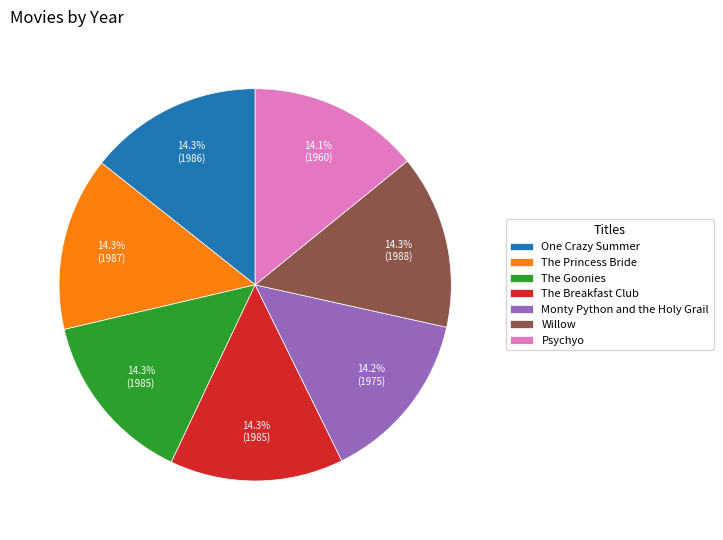

What percentage is NOT represented by The Princess Bride?

85.7%